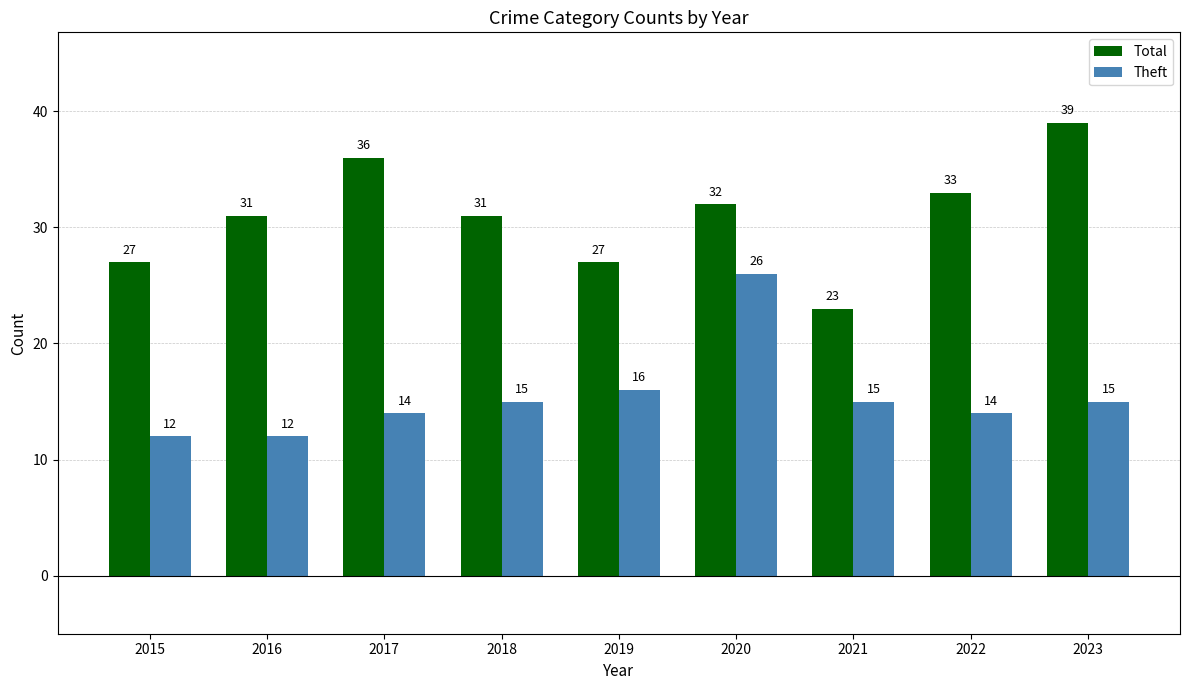

How many distinct data groups are displayed?

2